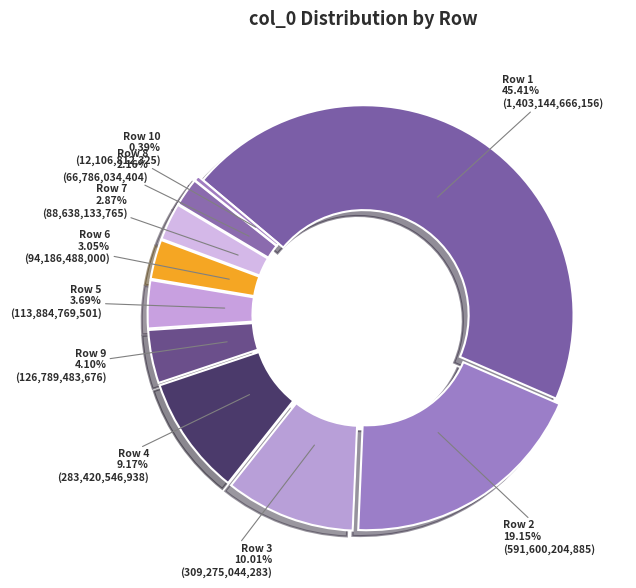

How many segments does this pie chart have?

10